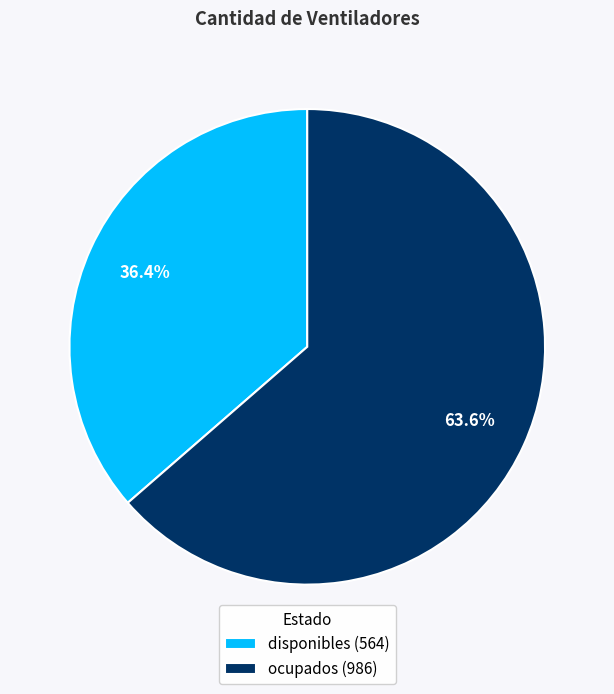

What is the ratio of the value at disponibles (564) to the value at ocupados (986)?

0.6